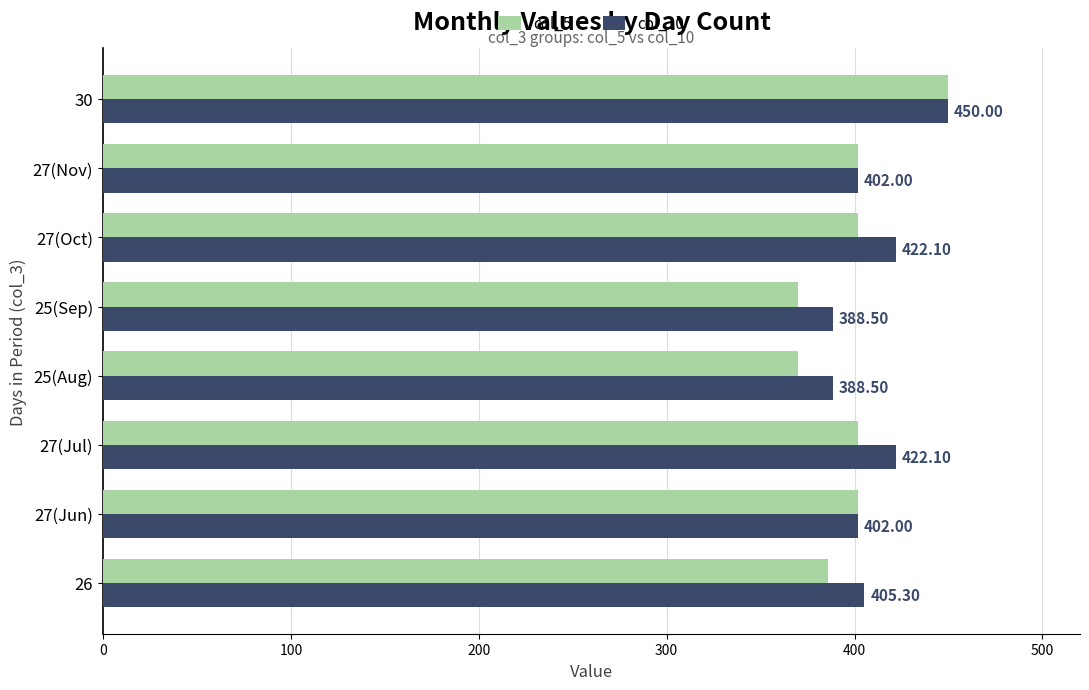

Count the number of data series in this chart.

2